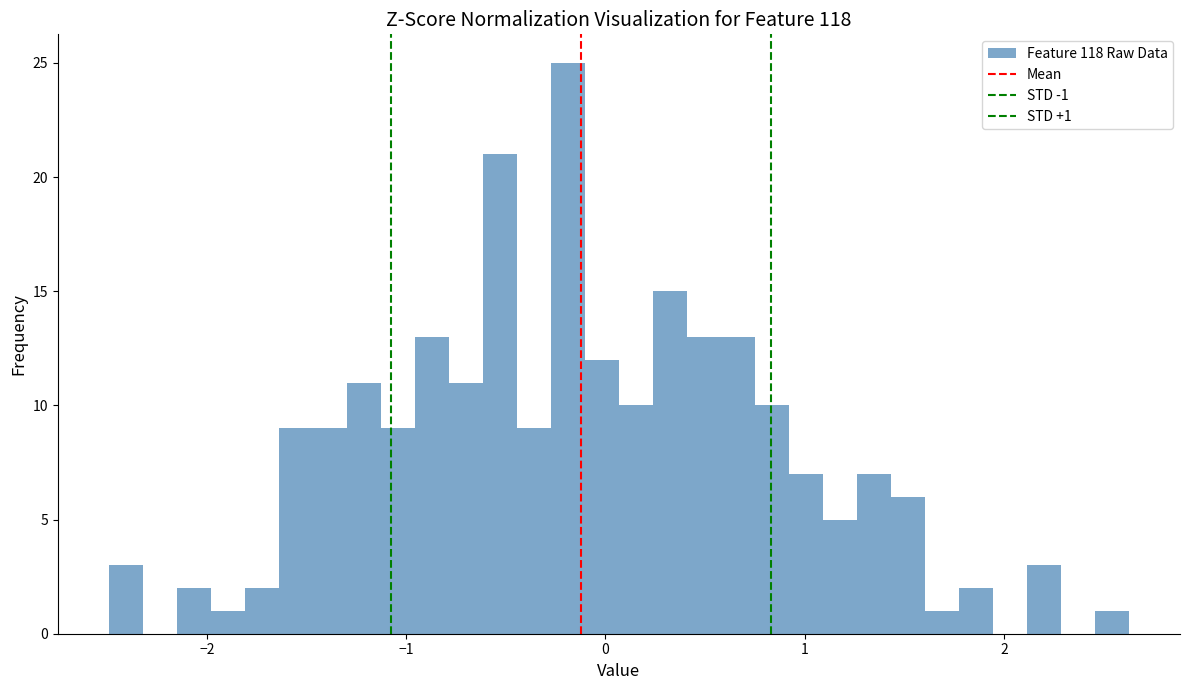

Around what value on the x-axis is the tallest bar? Give the approximate position of its centre, as read against the axis.

-0.2